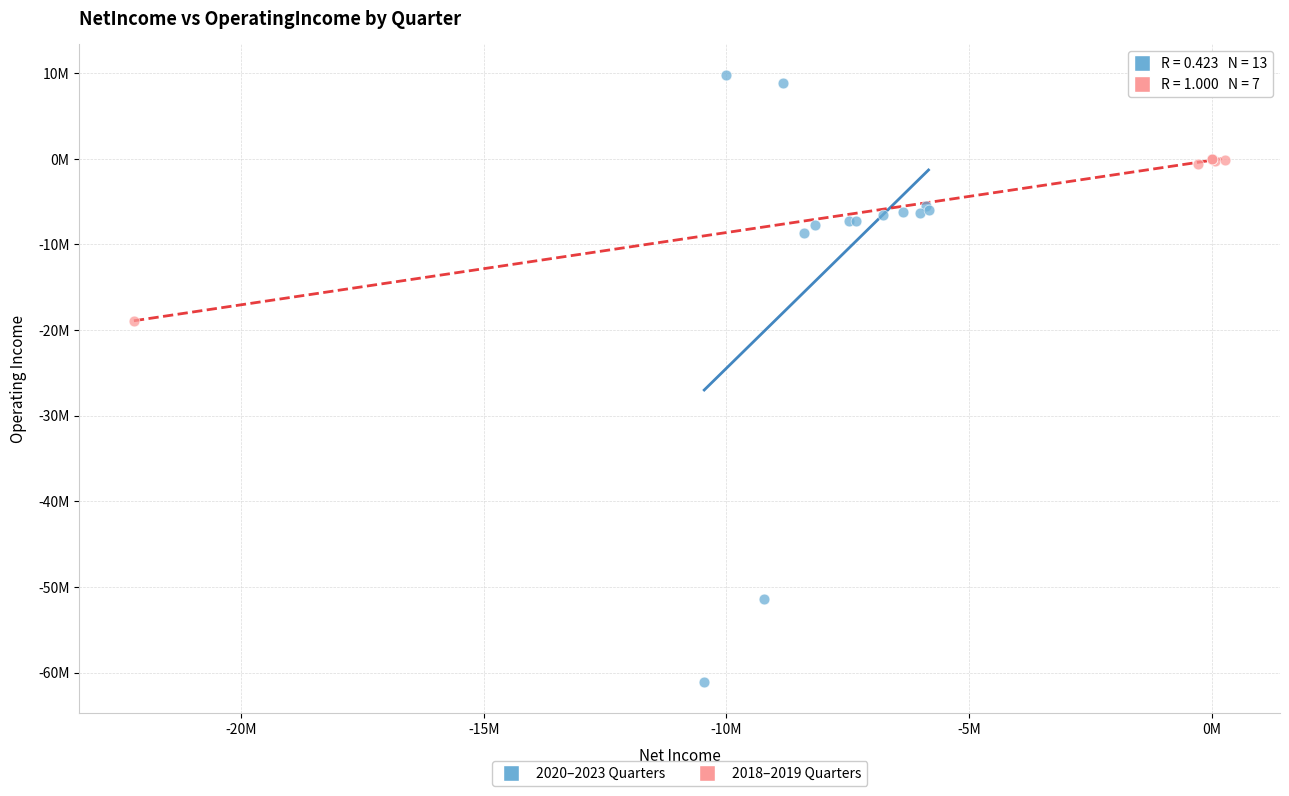

What are all the series names shown in the legend?

2020–2023 Quarters, 2018–2019 Quarters